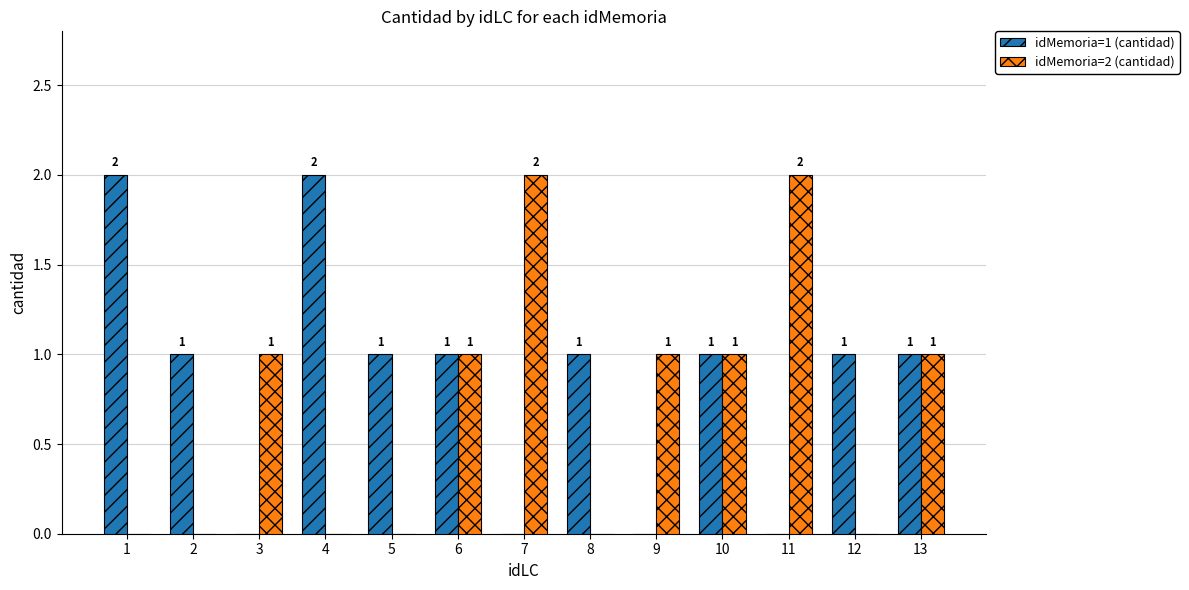

How many groups of bars are there?

13